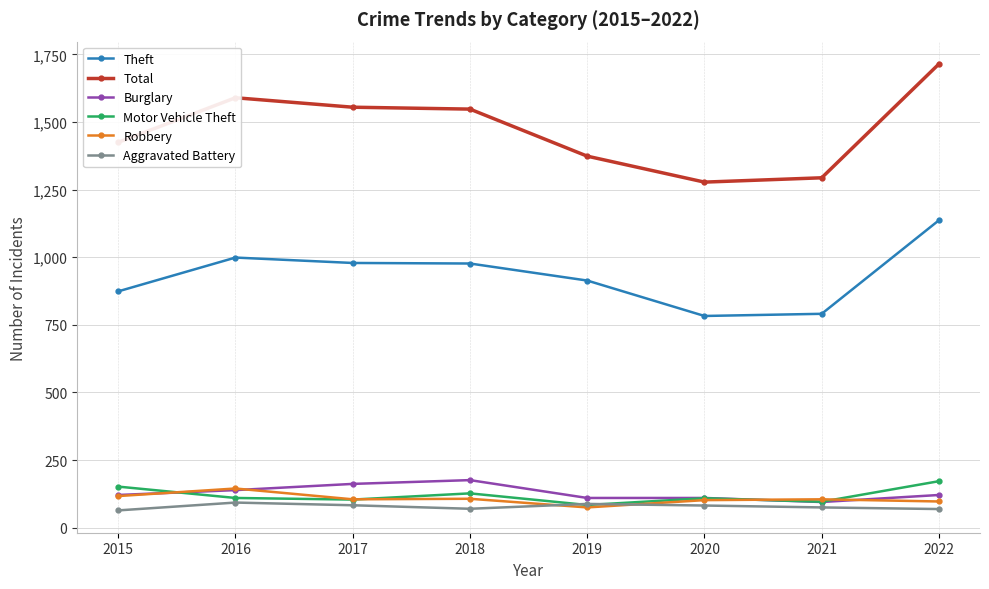

True or false: Motor Vehicle Theft has more than 0 points higher than both neighbors.

True